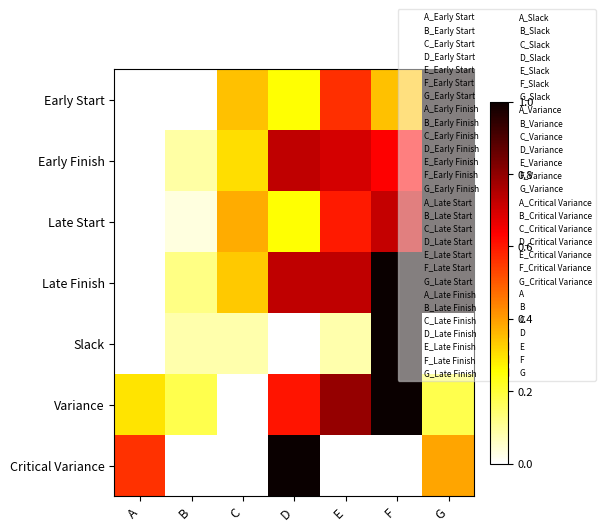

List the series in order of their peak value, highest first.

Early Start, Early Finish, Late Start, Late Finish, Slack, Variance, Critical Variance